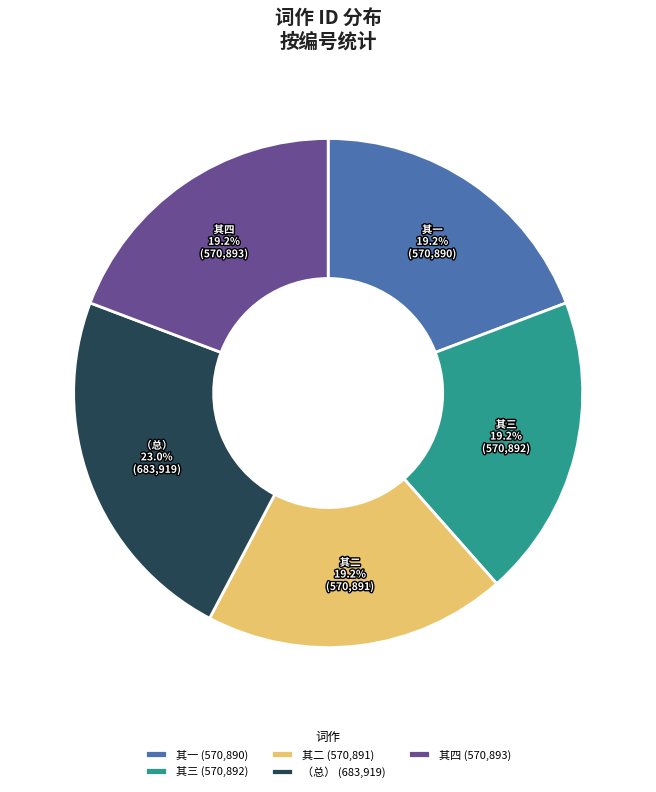

Does any single category account for the majority?

No